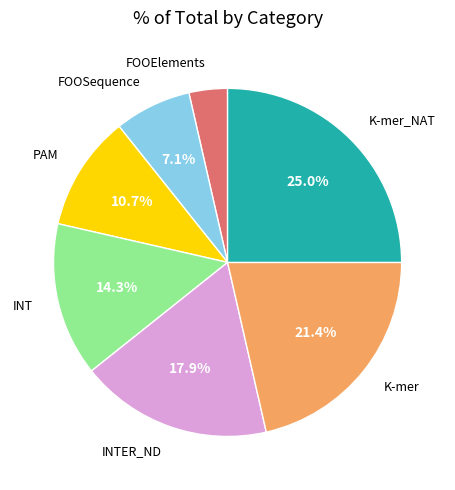

To the nearest percent, what is the difference between the largest and smallest slice percentages?

21%